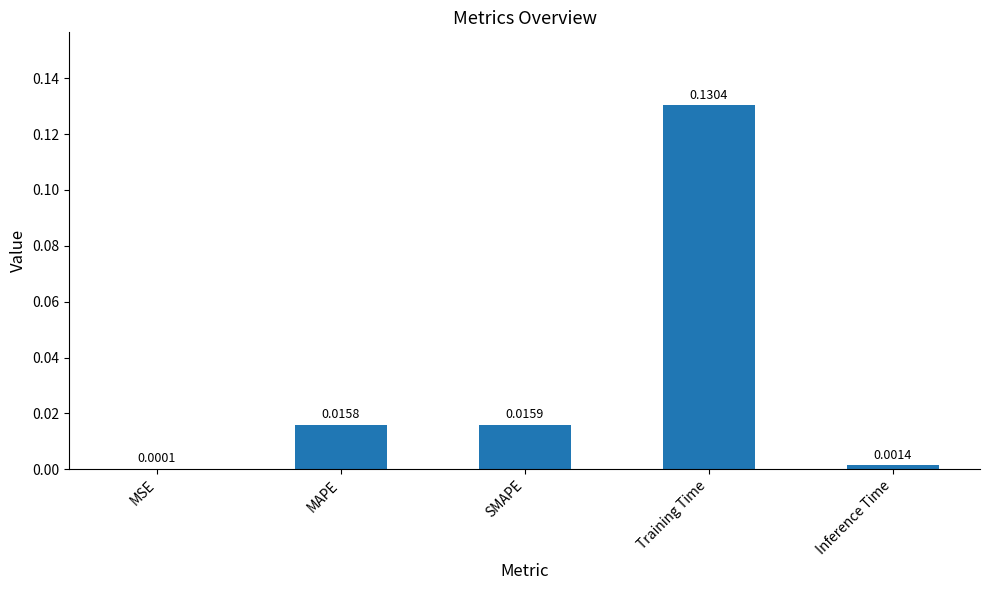

Between SMAPE and MSE, which is larger?

SMAPE